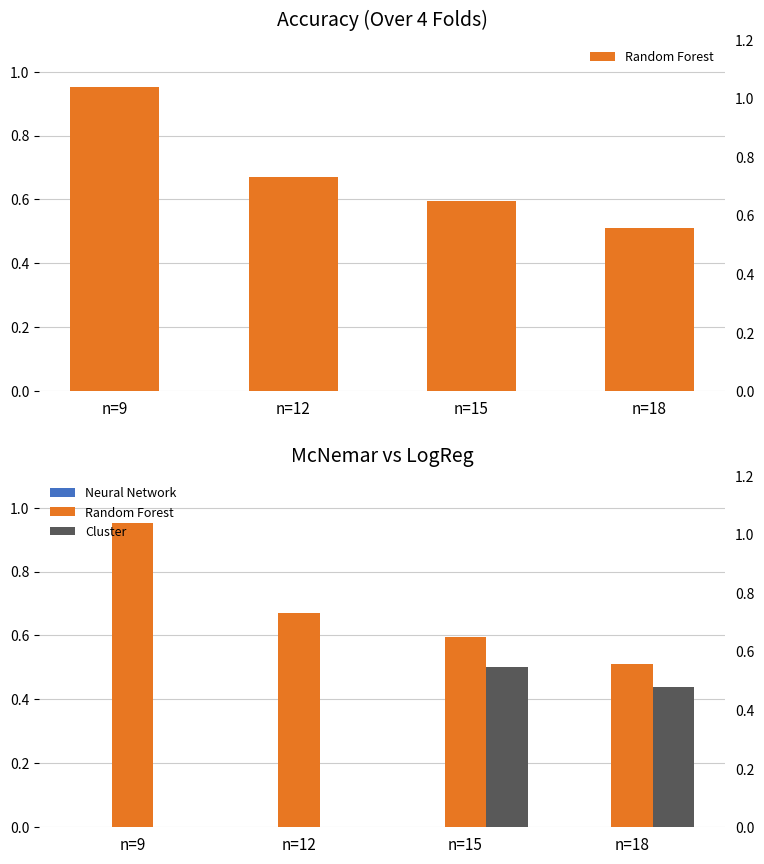

List the series in order of their overall mean, lowest first.

Neural Network, Cluster, Random Forest